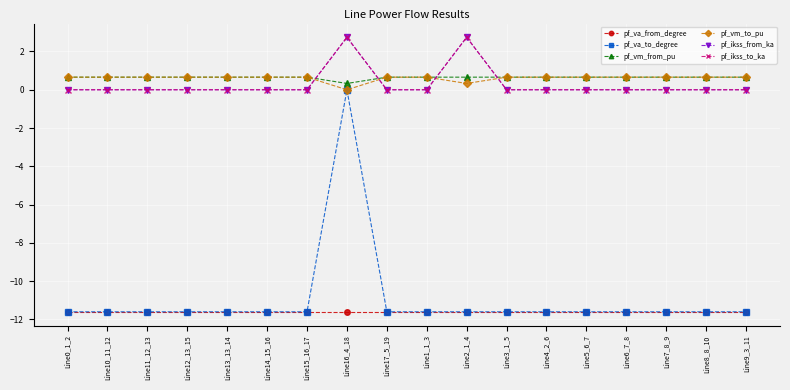

What is the highest value of the pf_vm_from_pu series?

0.7